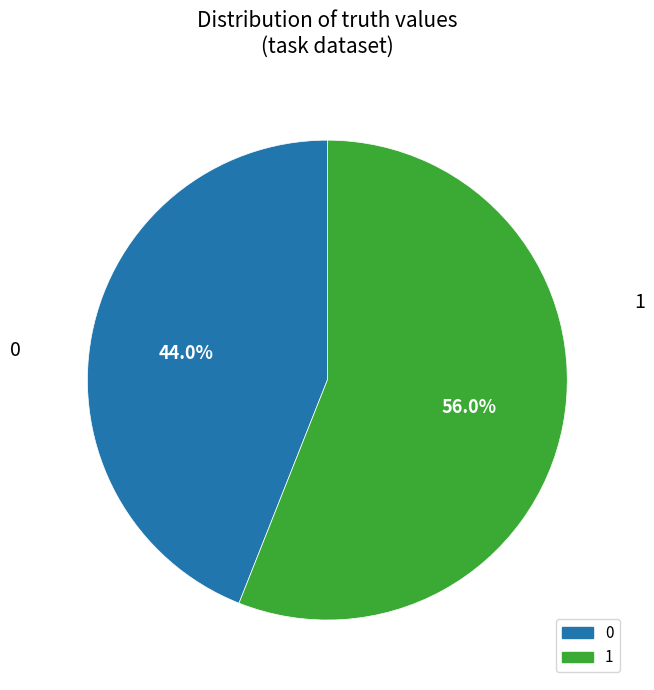

What percentage is the 1 slice, to the nearest percent?

56%